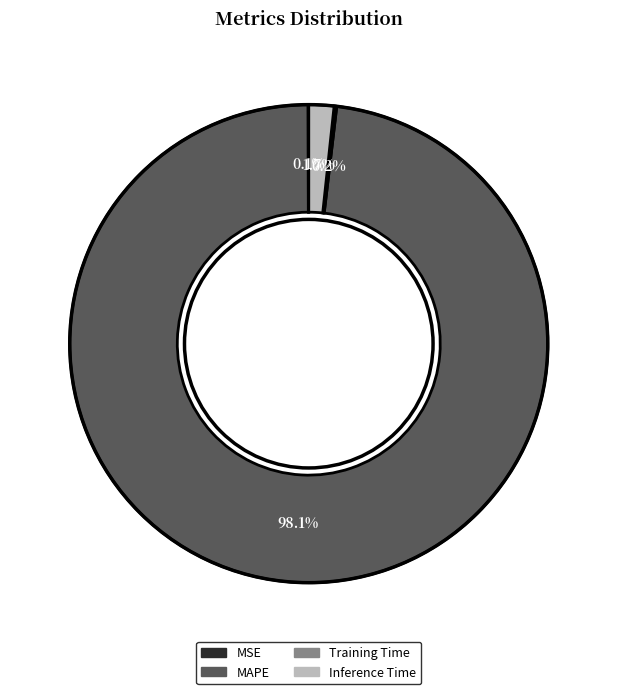

Which has a higher value, Inference Time or MAPE?

MAPE